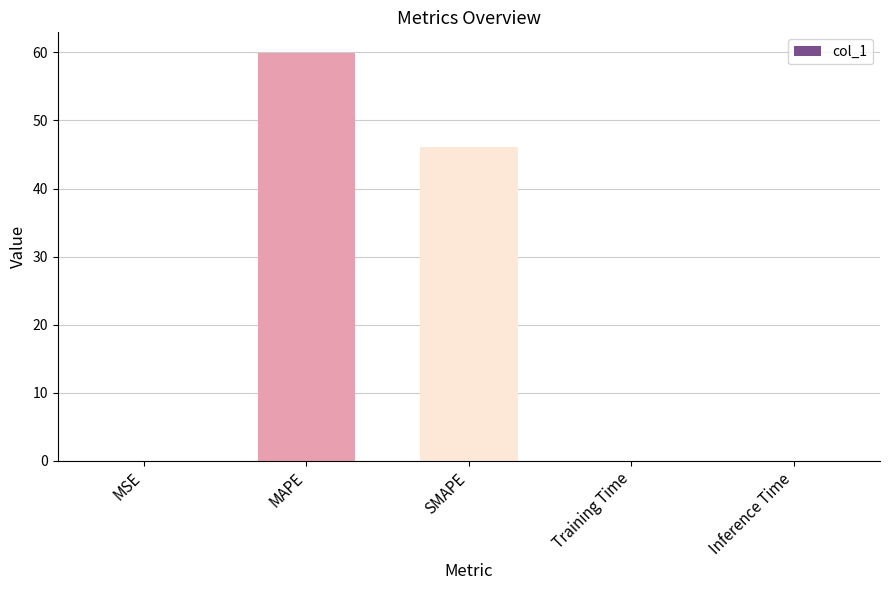

Are the bars horizontal?

No